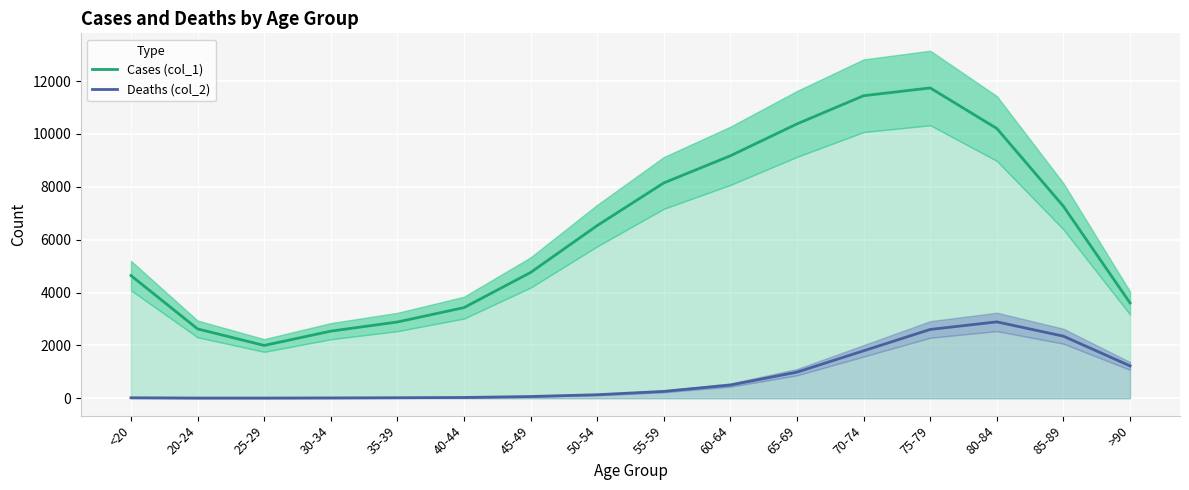

What position from the left is 75-79?

13